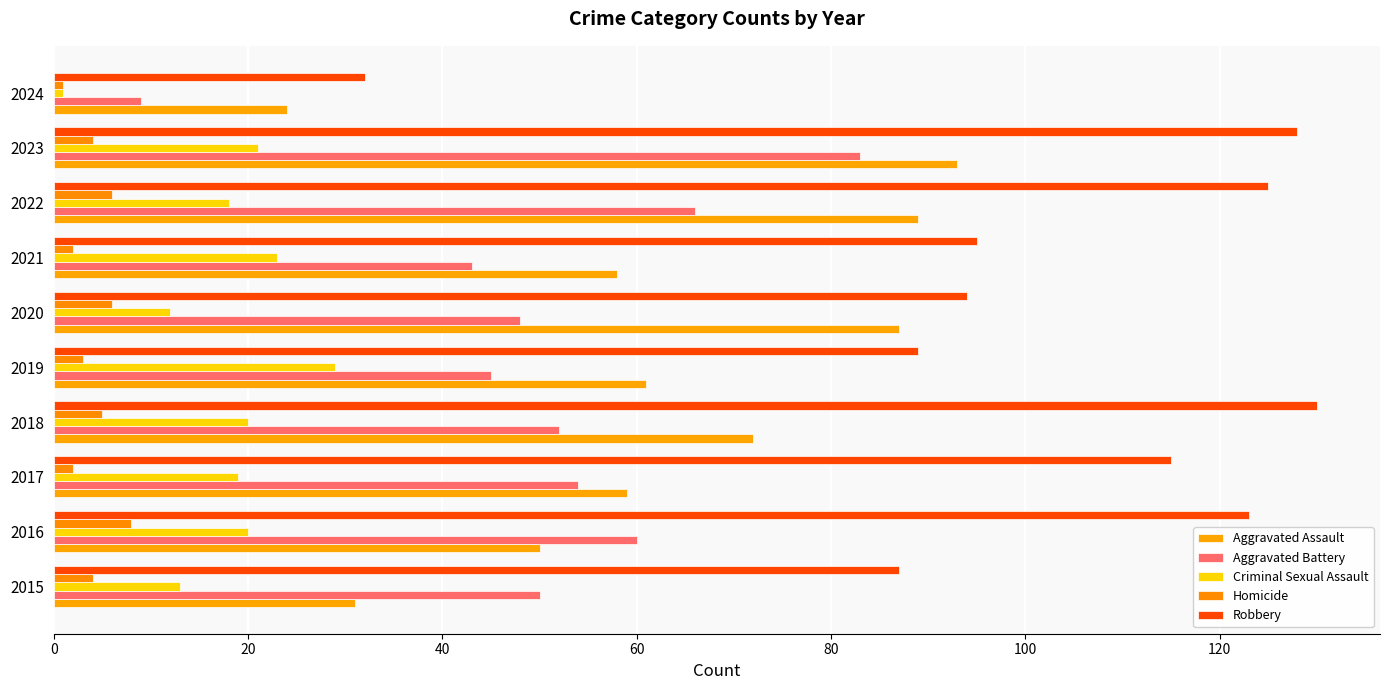

Which label corresponds to the largest value in the chart?

2018